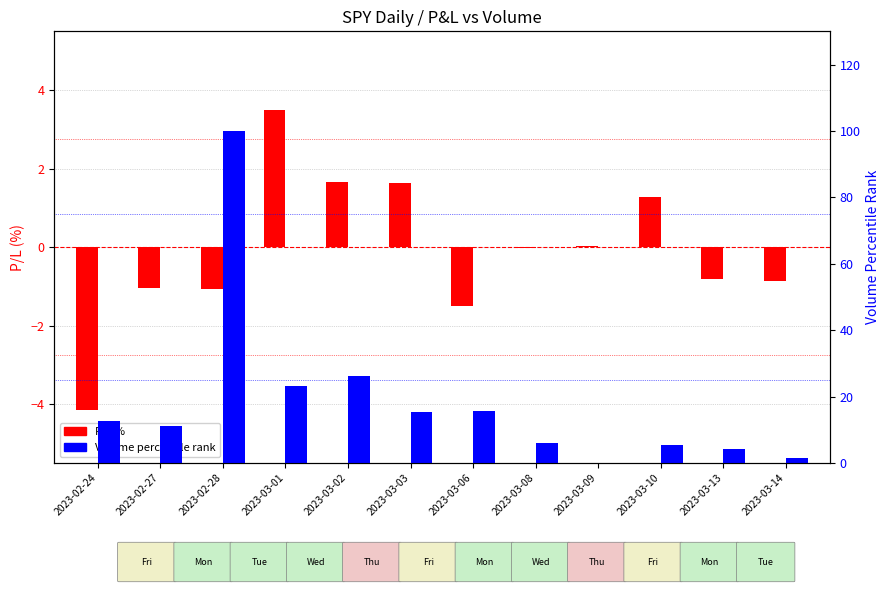

How many positive values does the Volume percentile rank series have?

11